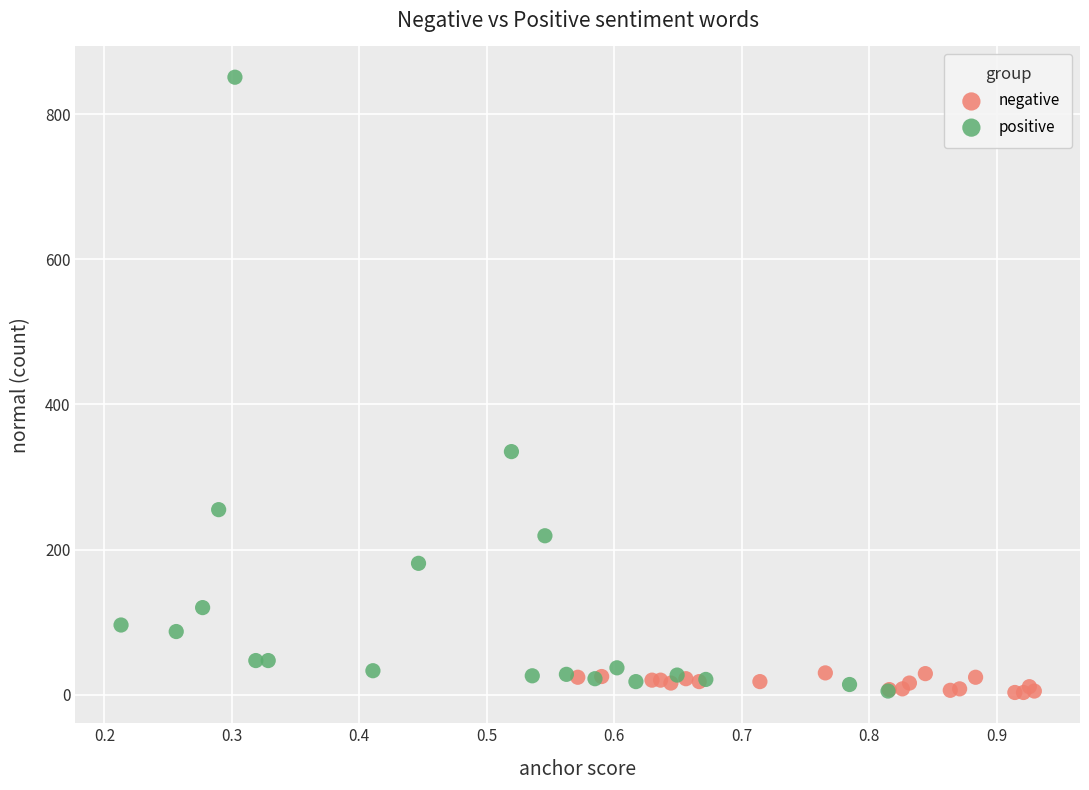

Which series has the widest spread of Y values?

positive